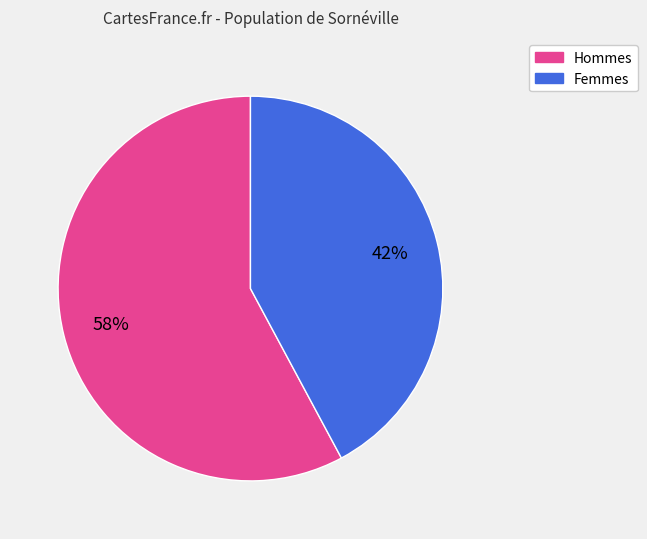

How many segments does this pie chart have?

2